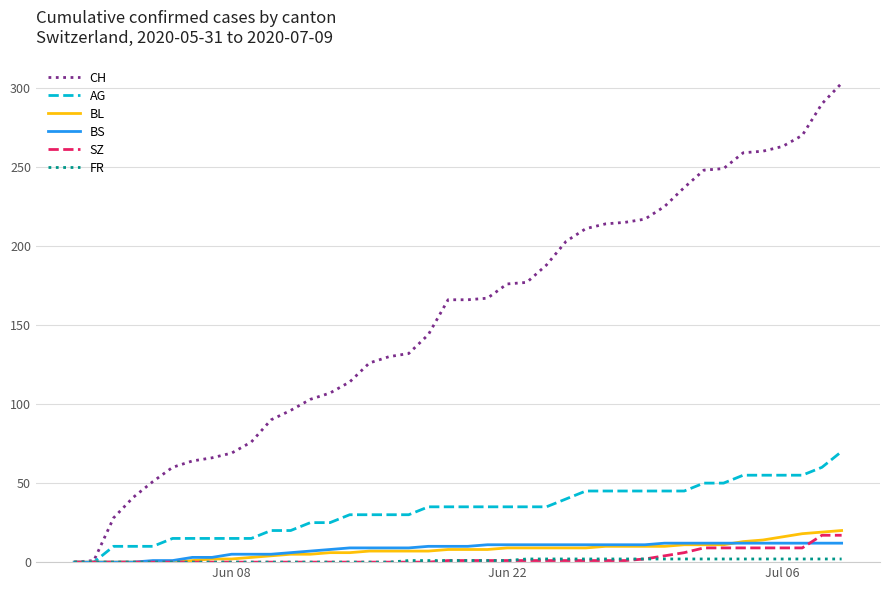

Which series has the widest spread of values?

CH